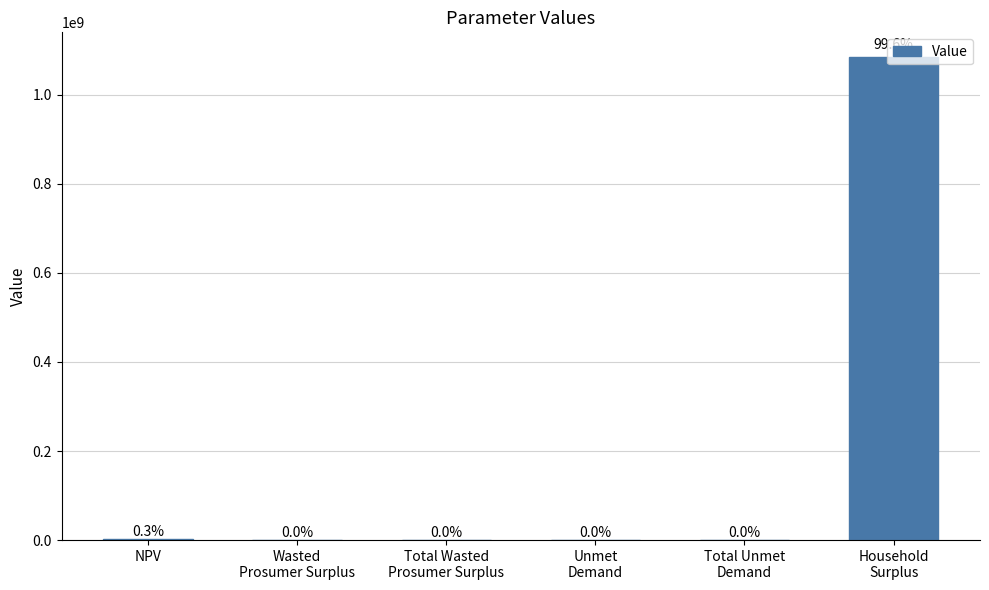

What is the maximum value shown in the chart?

1085757961.0